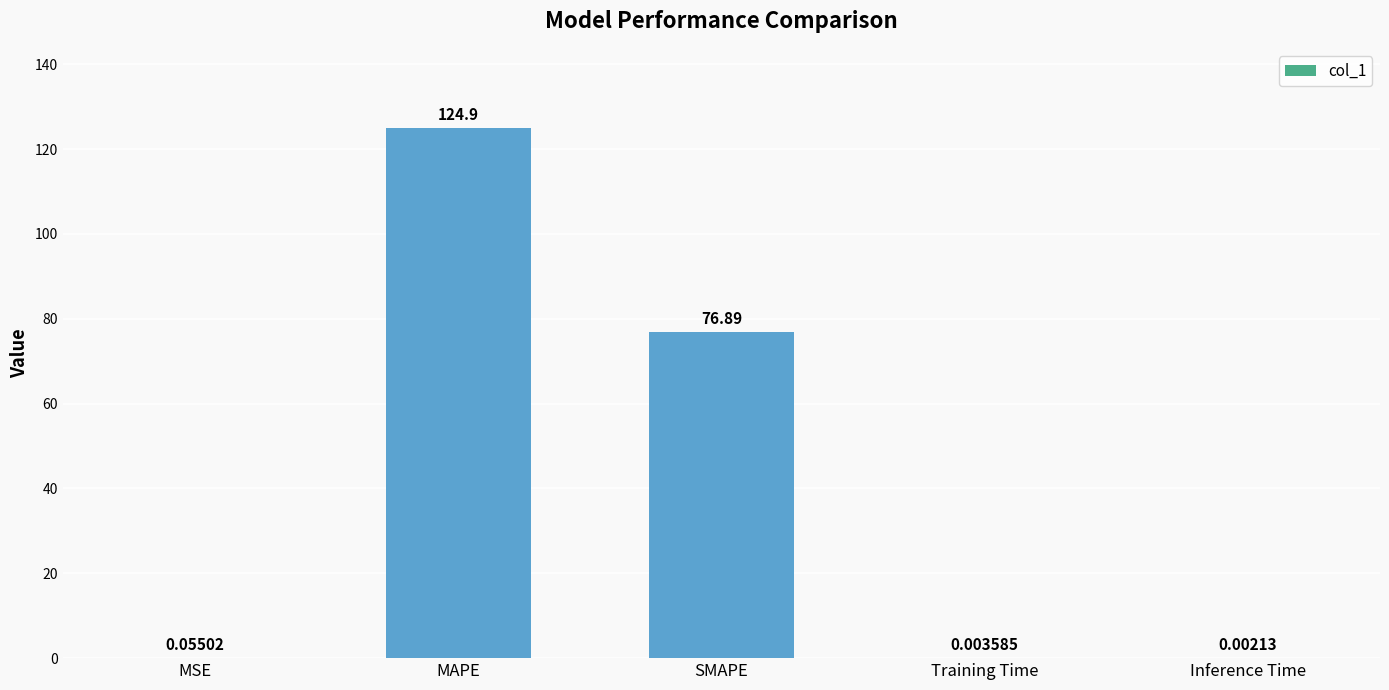

The chart shows a value of 76.9 at SMAPE. True or false?

True